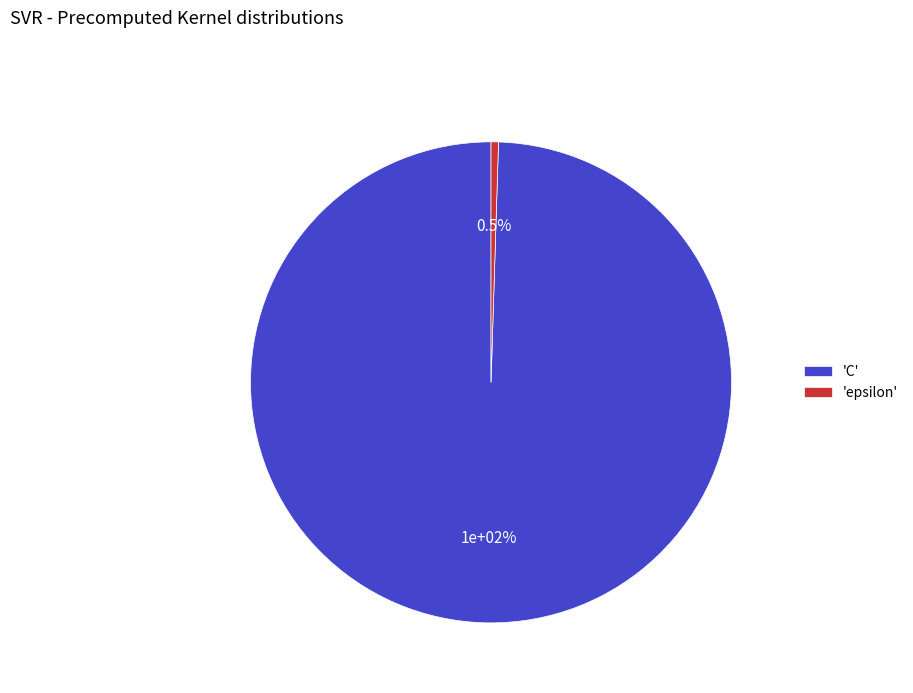

How many slices are in this pie chart?

2